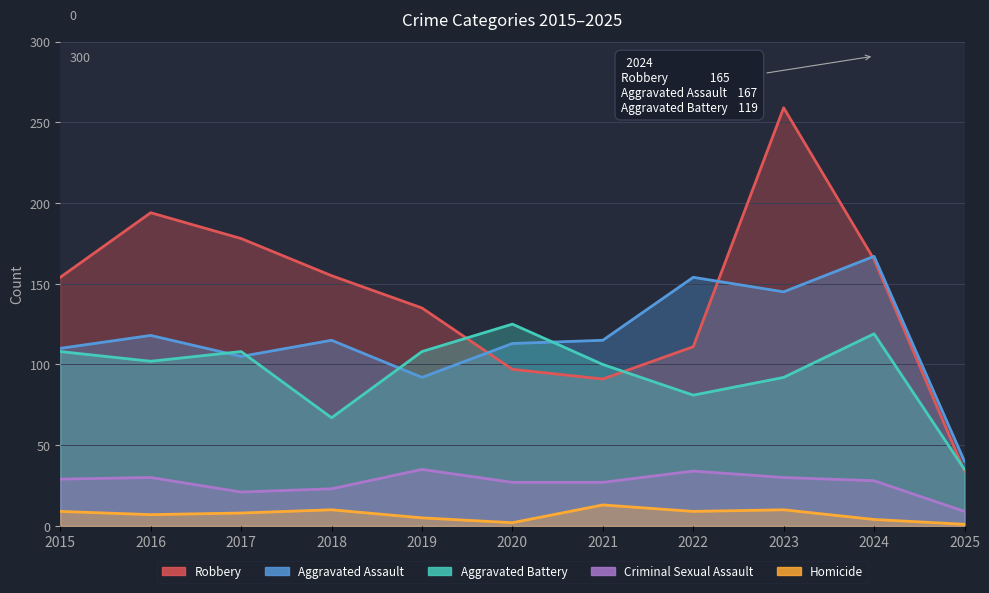

True or false: Aggravated Assault and Homicide intersect in this chart.

False